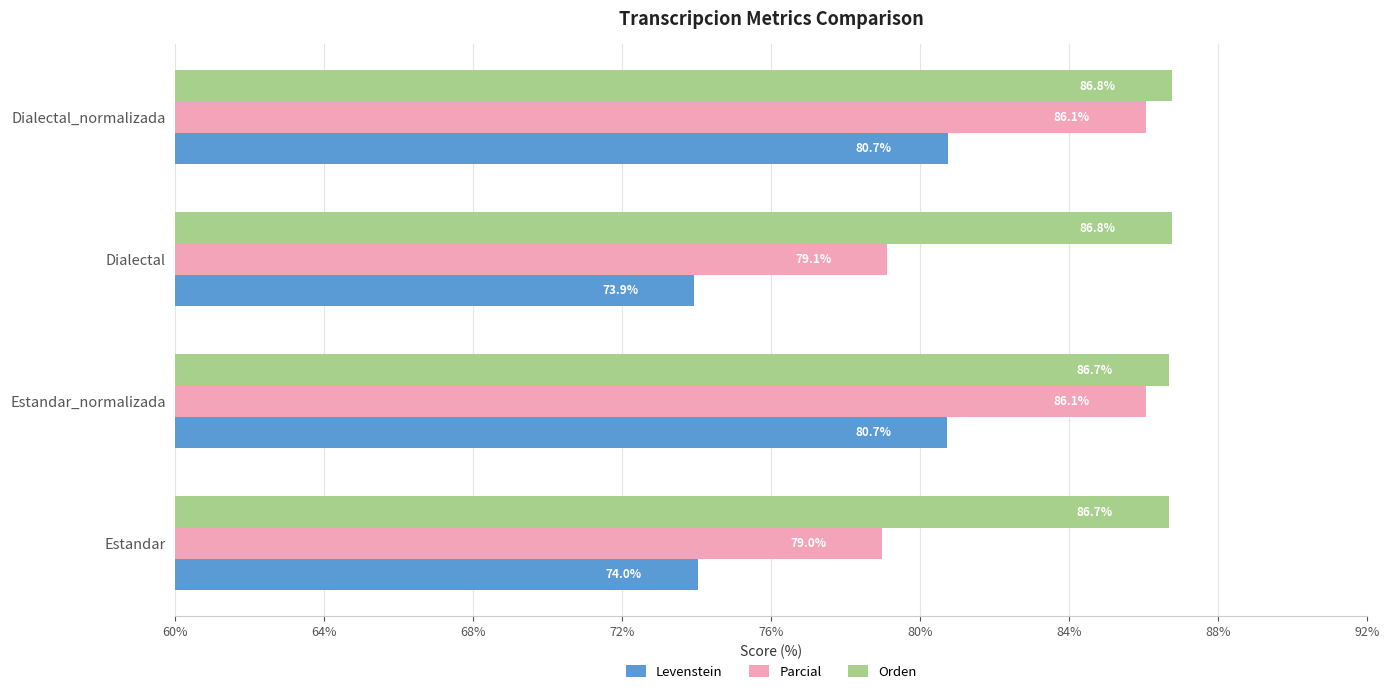

Which series changed the most between Dialectal and Dialectal_normalizada?

Parcial